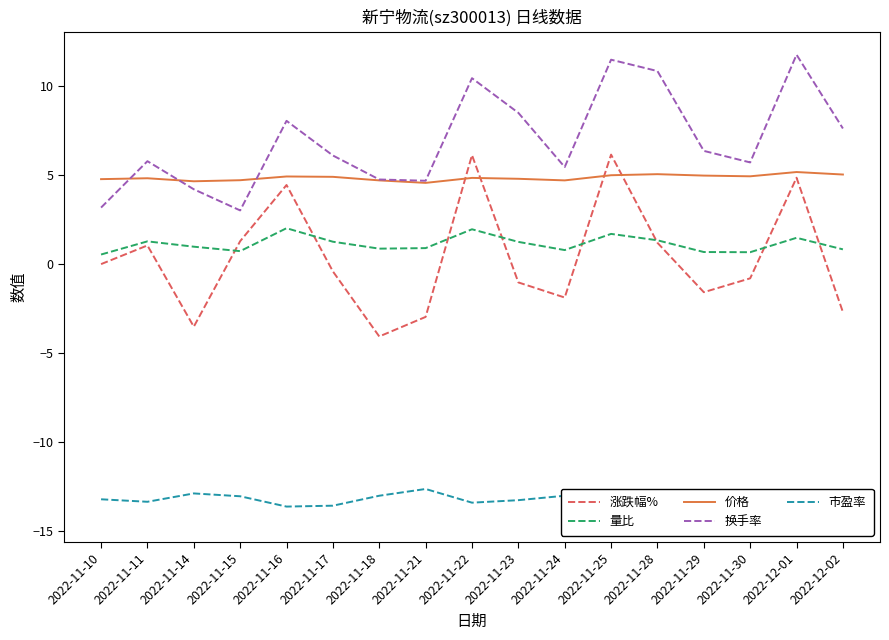

What position from the right is 2022-11-24?

7